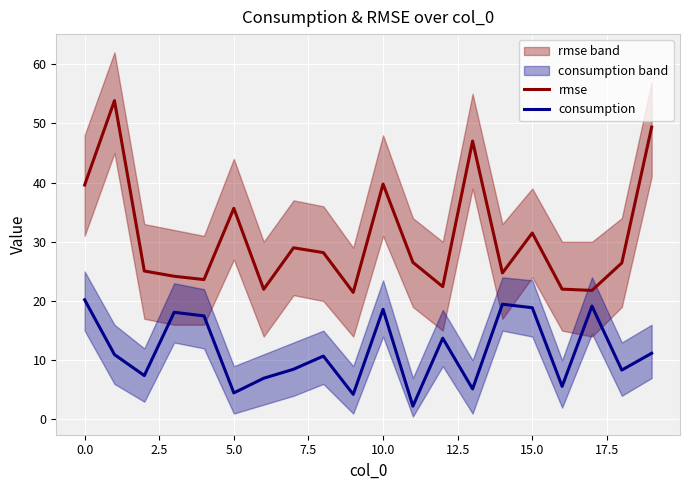

True or false: rmse has a value of 31.5 at 15.0.

True